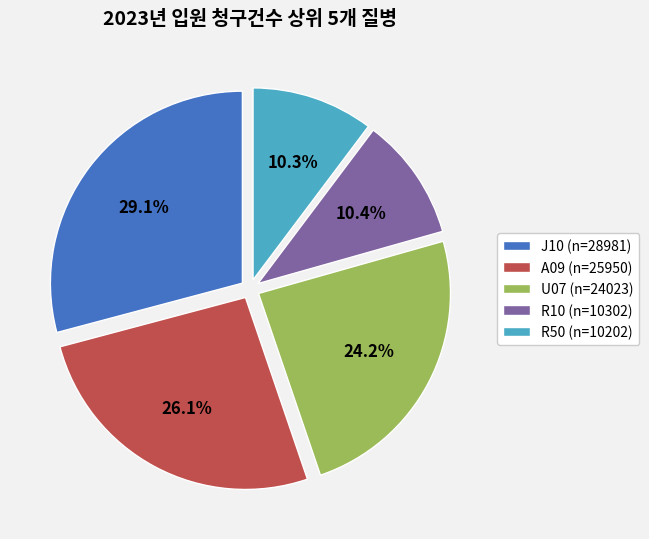

To the nearest percent, what is the difference between the J10 (n=28981) and R50 (n=10202) slice percentages?

19%